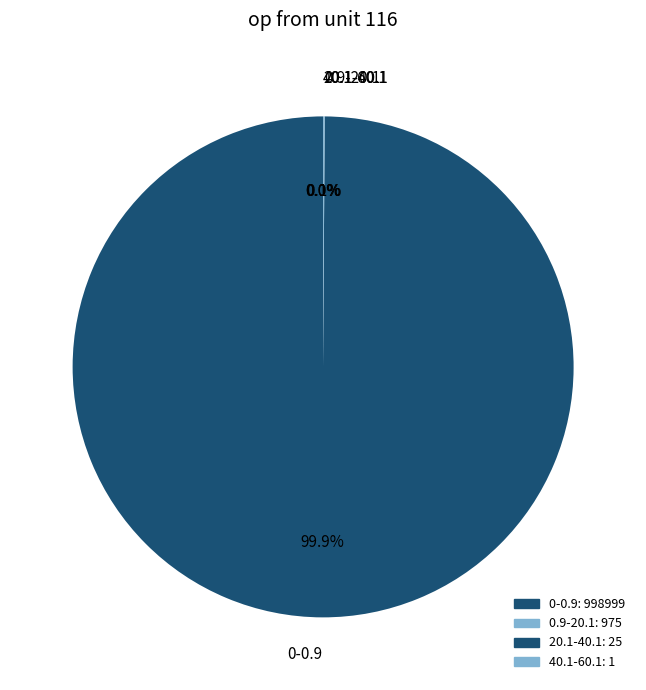

Is there any slice that represents more than half of the pie?

Yes